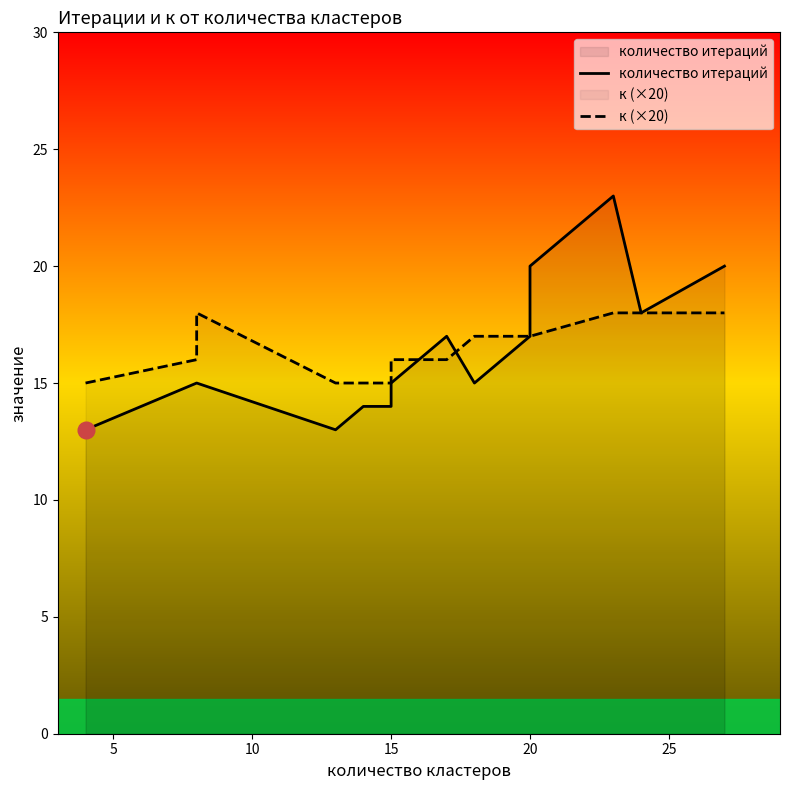

What is the approximate value of количество итераций at 10?

15